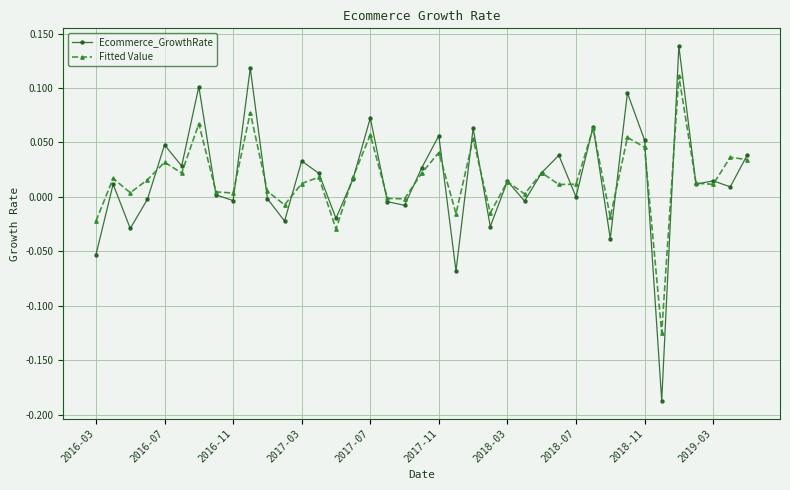

Which series has the largest range (max minus min)?

Ecommerce_GrowthRate